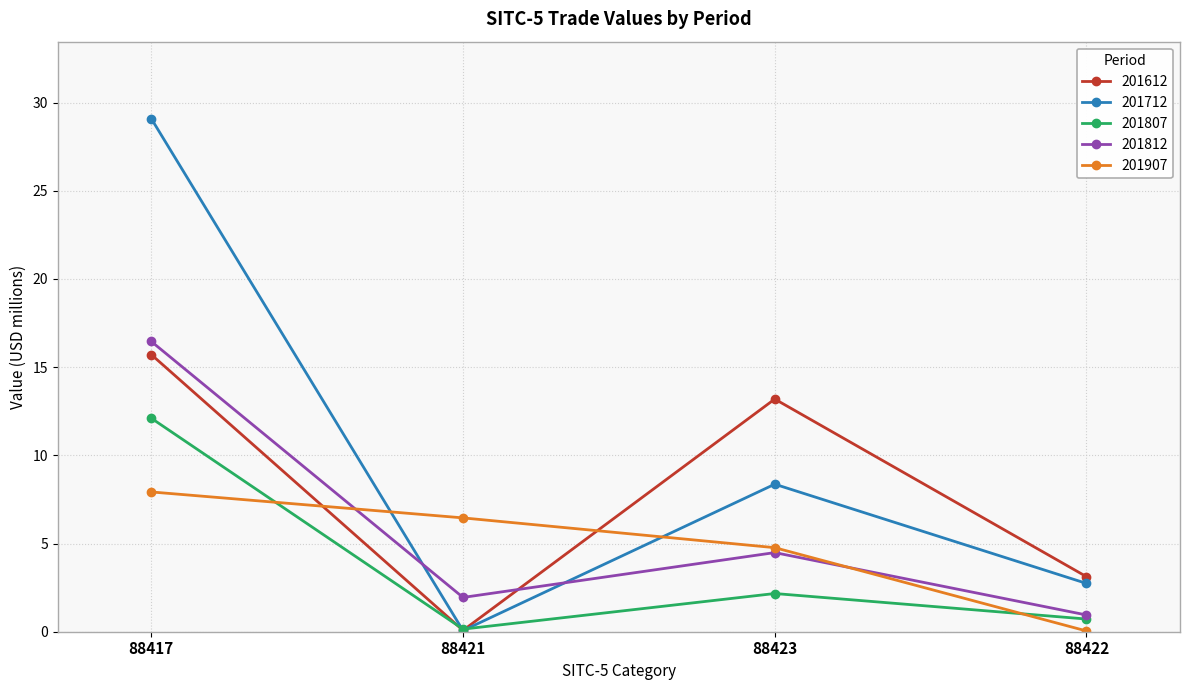

How many series are shown in this chart?

5